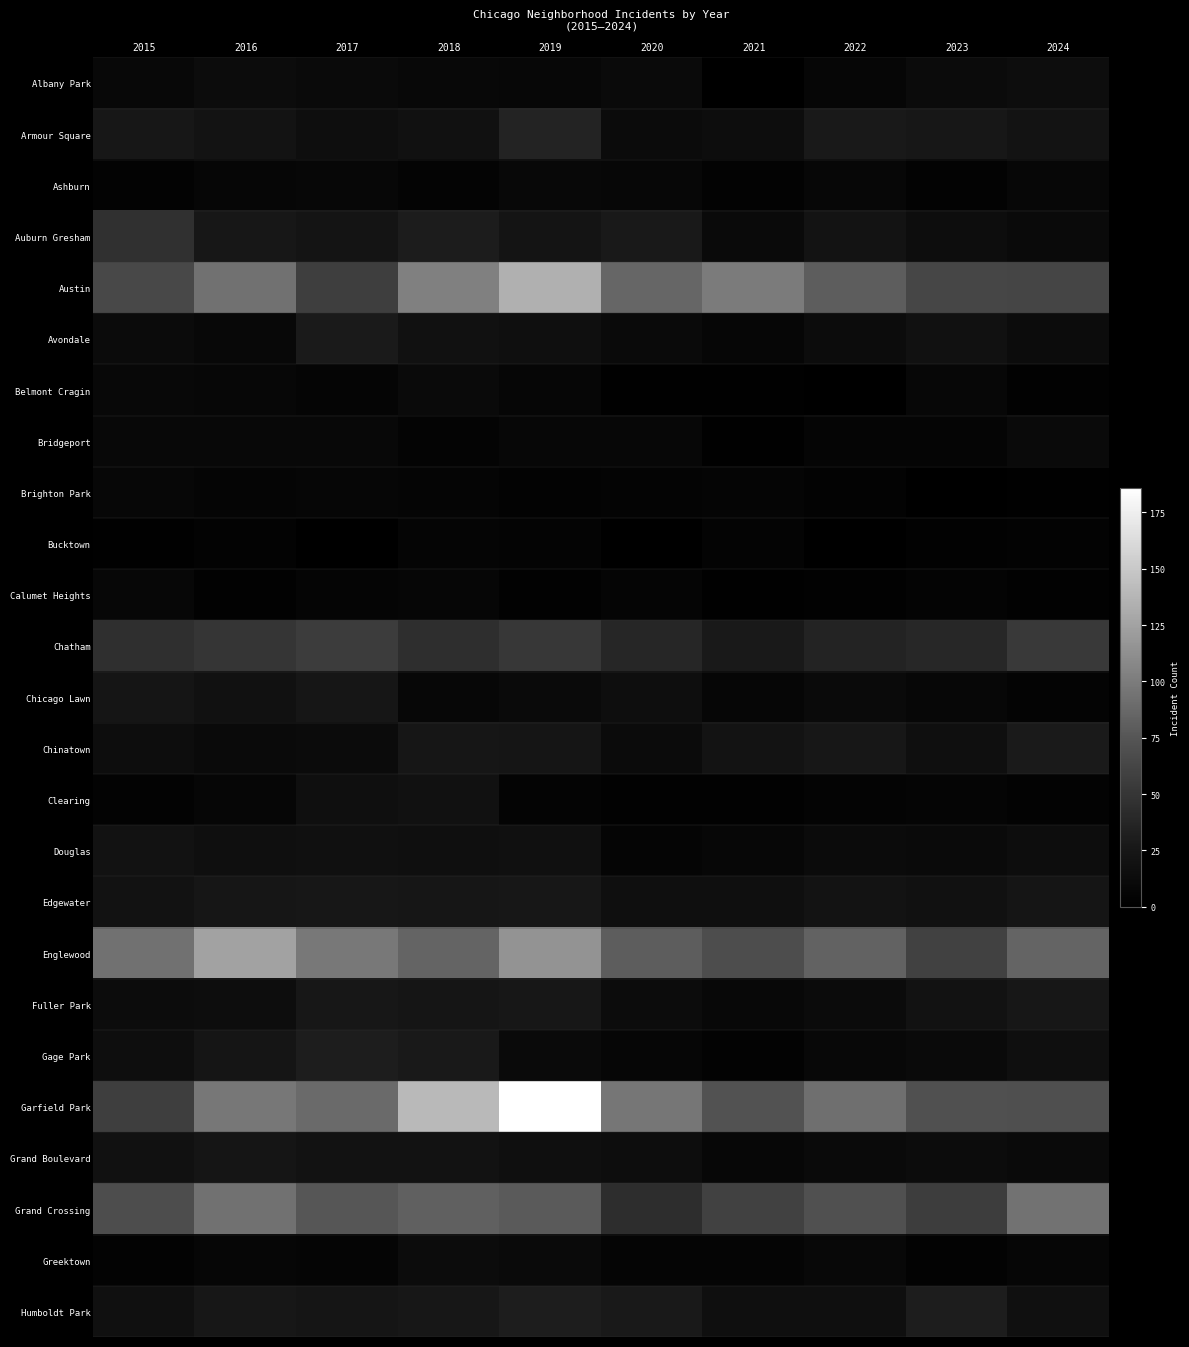

Count the number of categories in the chart.

10